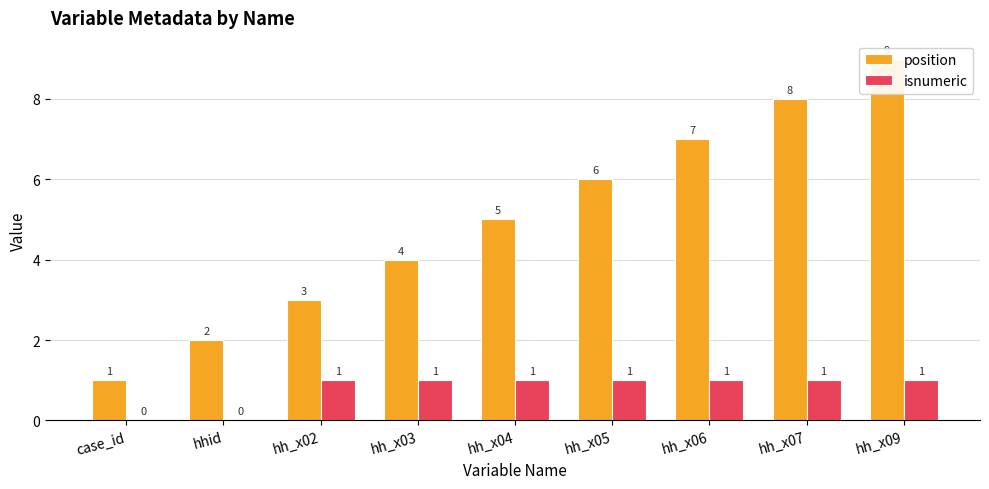

What position from the right is hh_x07?

2